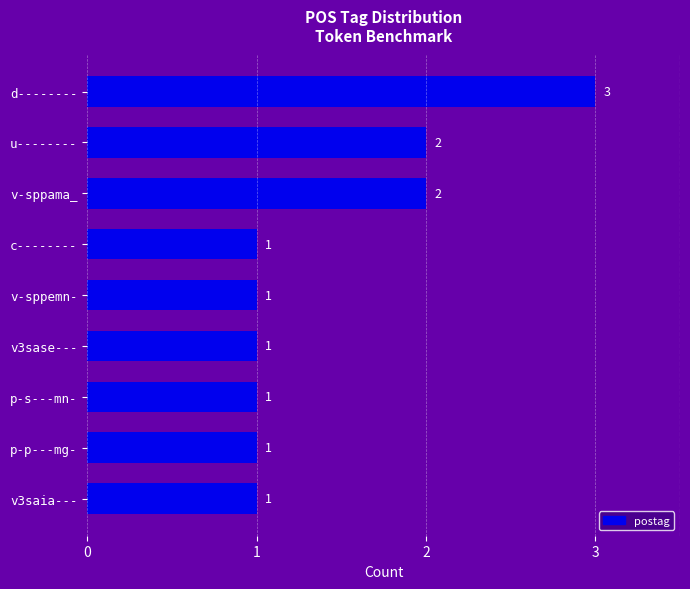

How many bars are there in total?

9